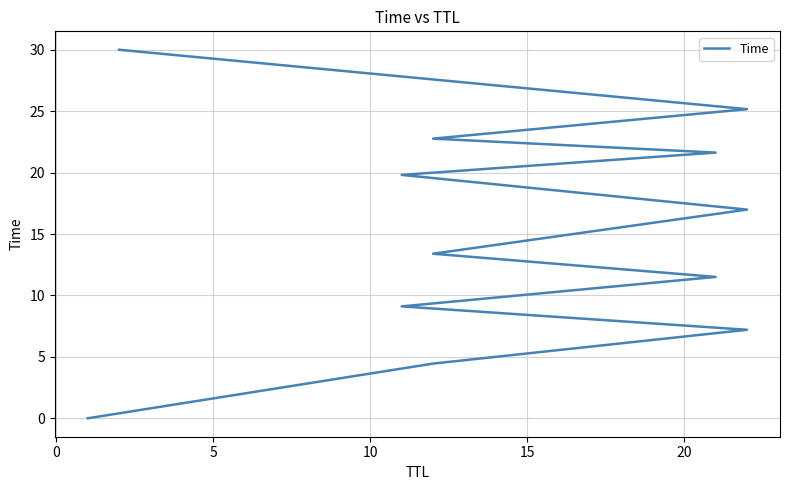

What is the difference between the second highest and second lowest values?

20.7